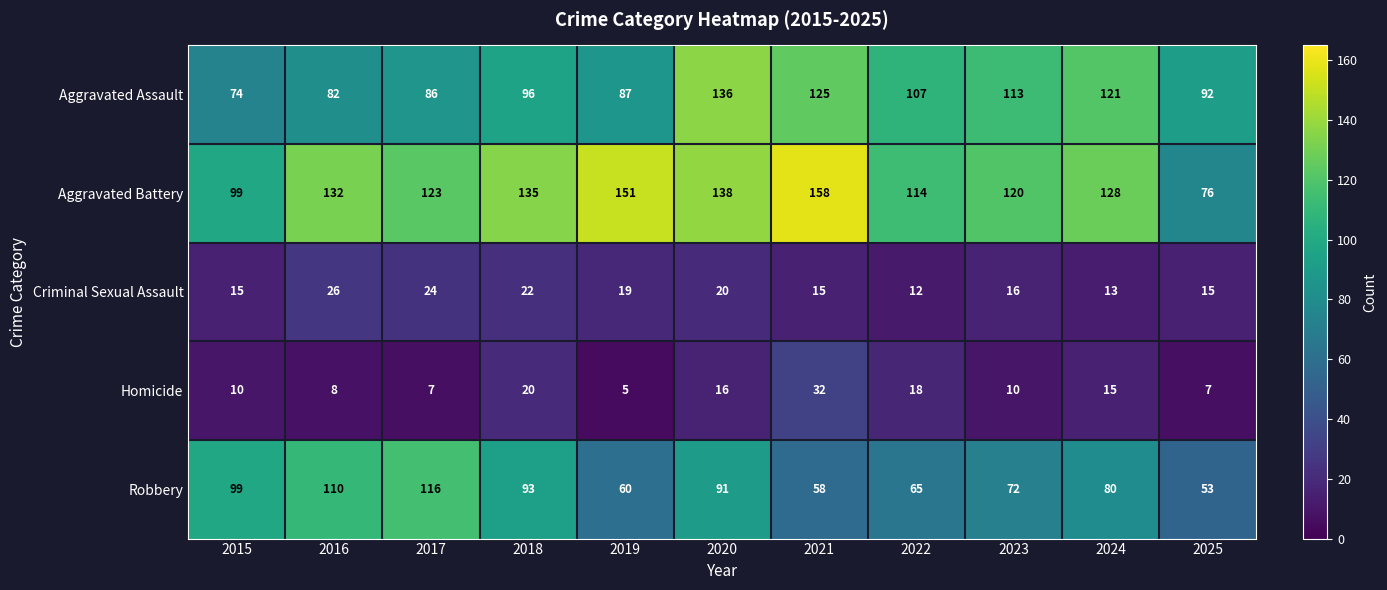

At which category is the sum across all series the highest?

2020